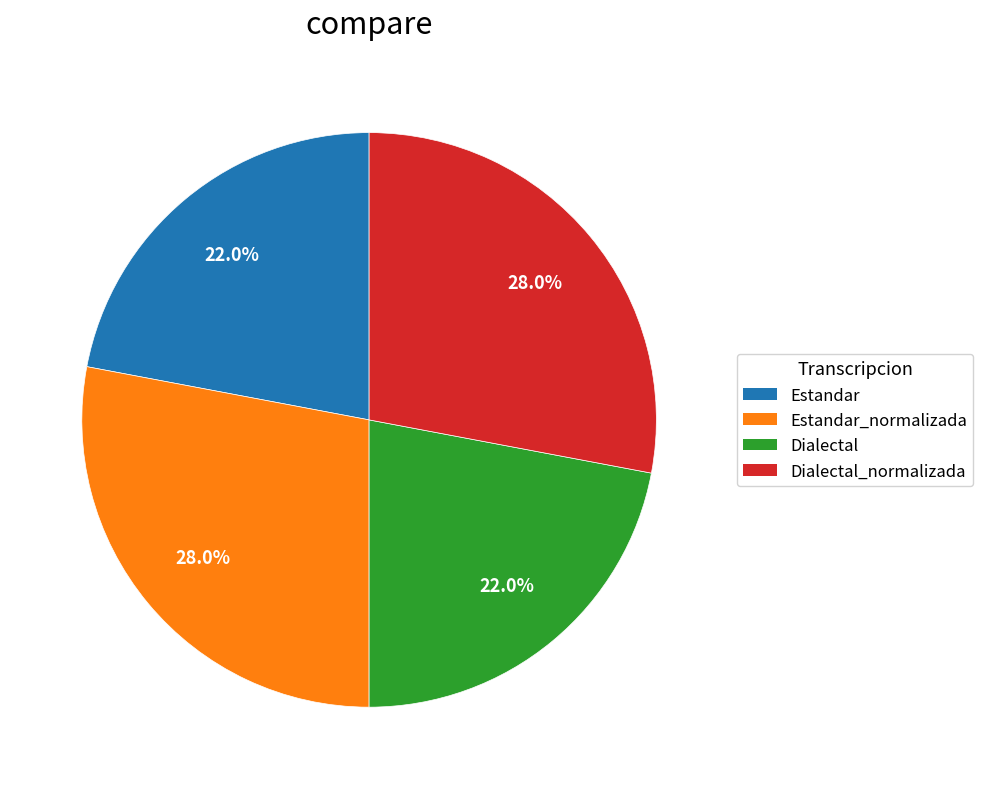

Is there any slice that represents more than half of the pie?

No